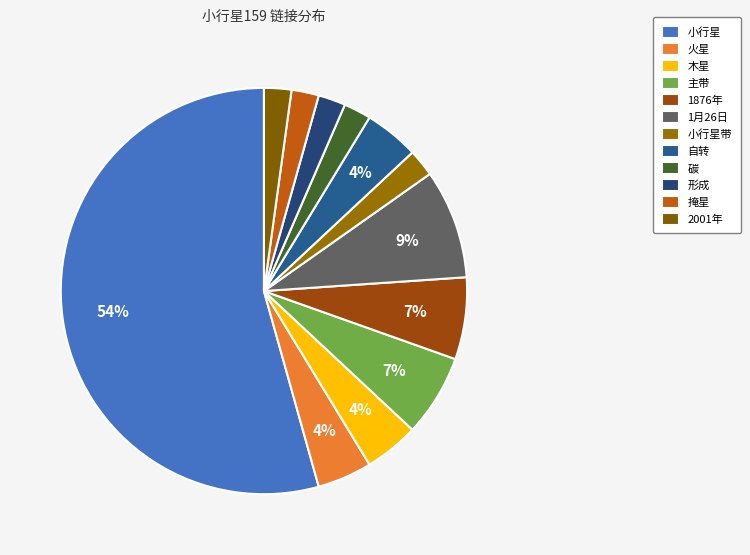

To the nearest percent, what is the combined percentage of 掩星 and 形成?

4%